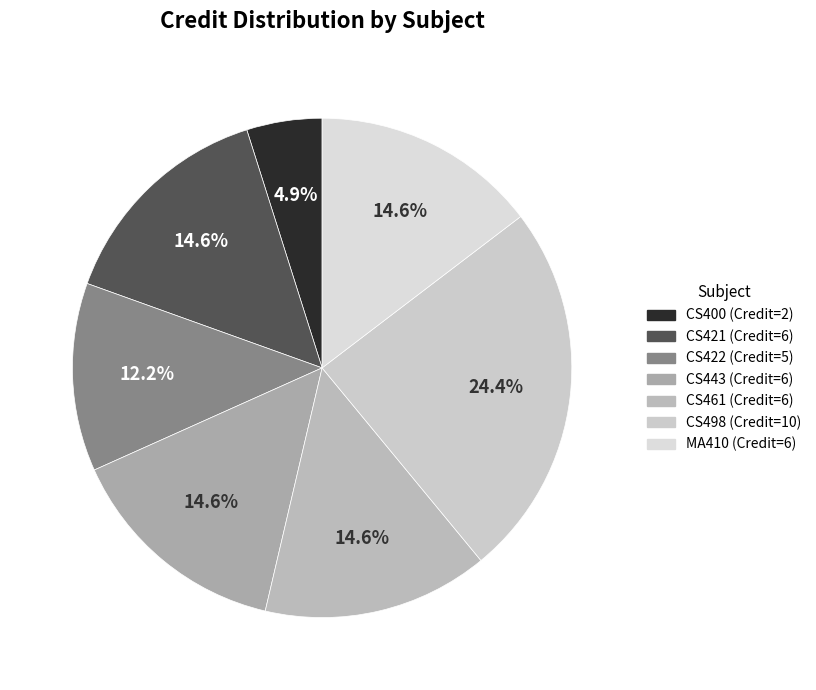

How many segments does this pie chart have?

7